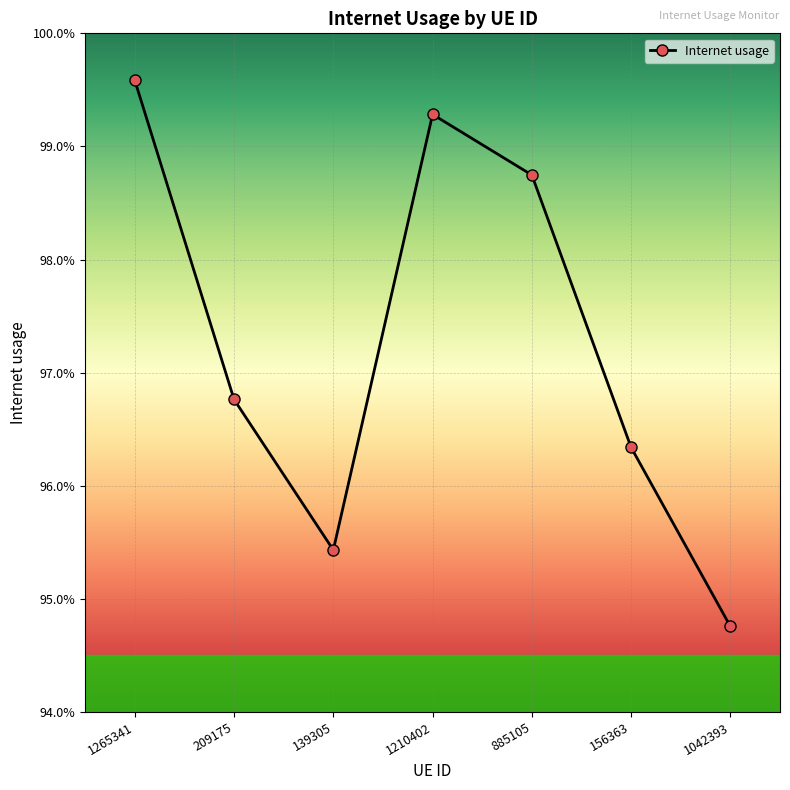

Between 1265341 and 209175, which is larger?

1265341